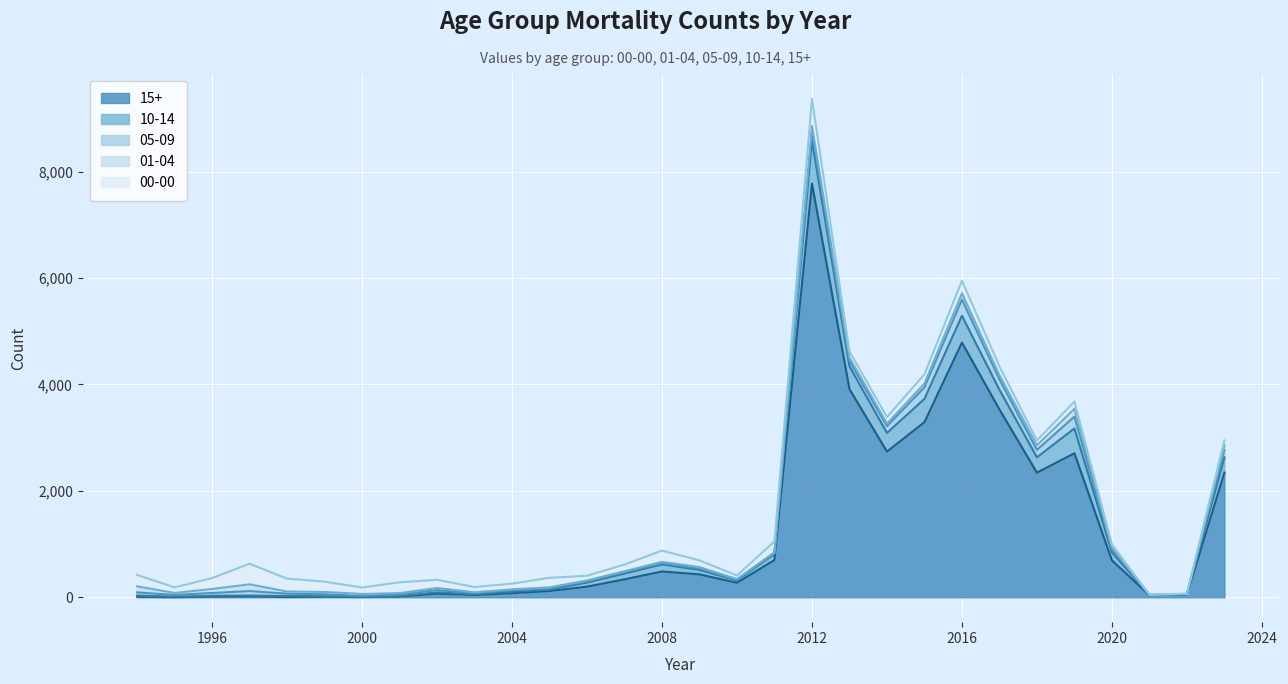

True or false: 15+ and 01-04 intersect in this chart.

True